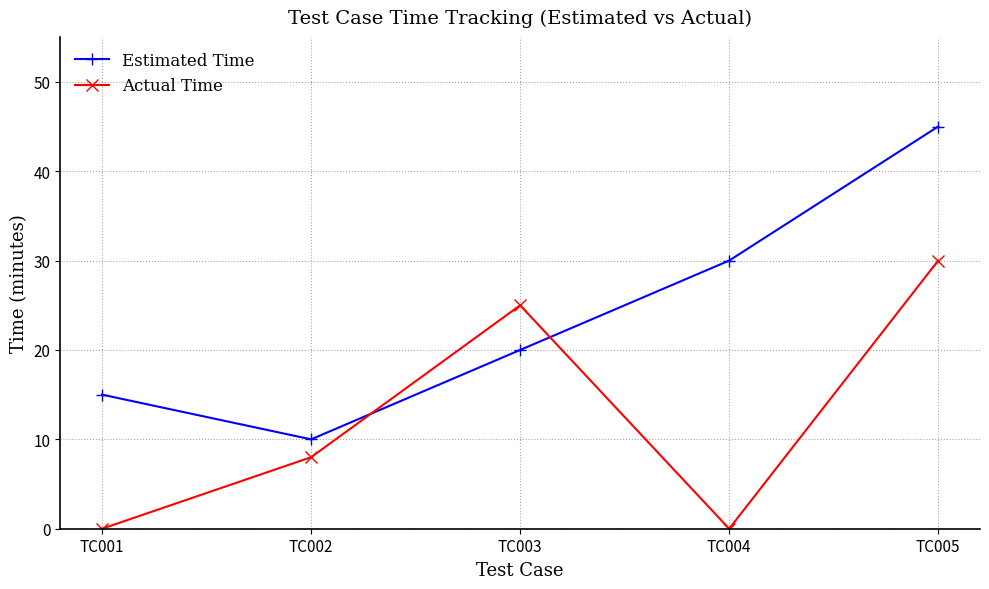

What is the value of the Actual Time point at the 5th from the left?

30